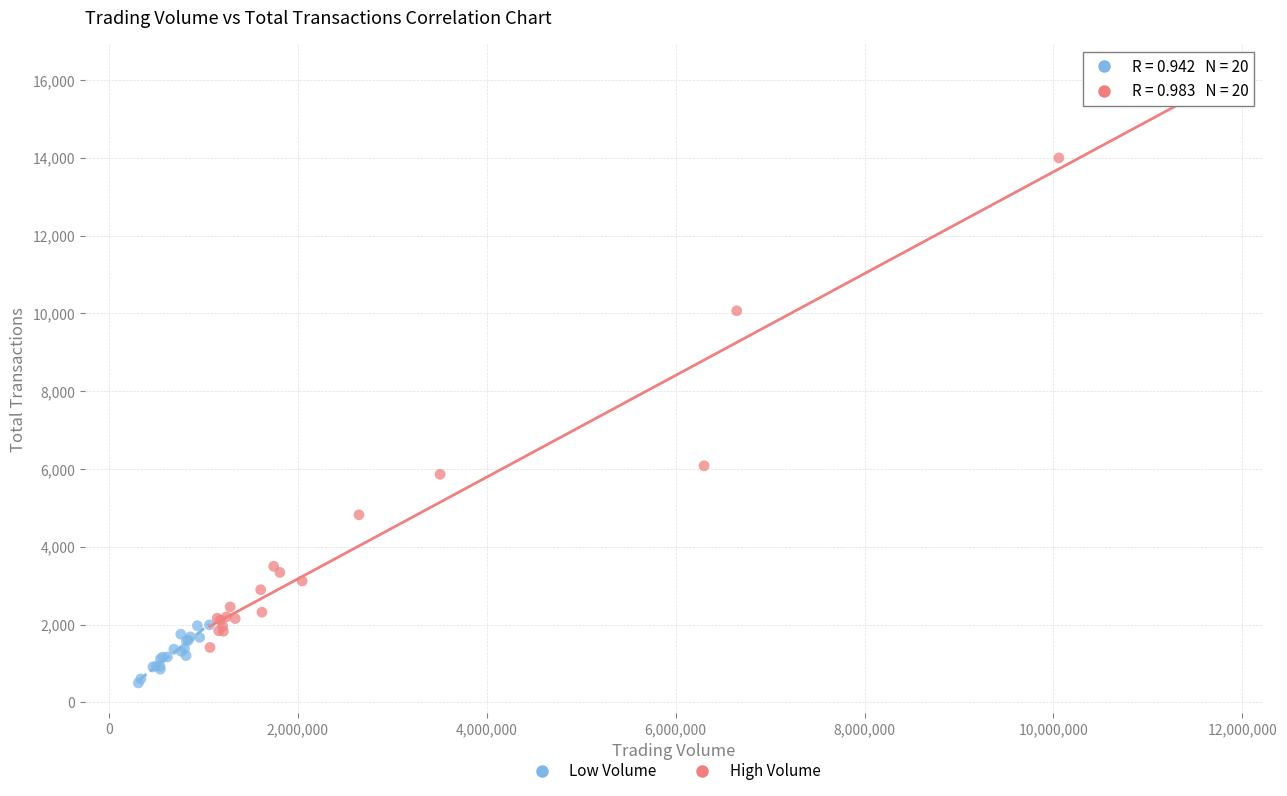

Which series reaches the minimum Y coordinate?

Low Volume